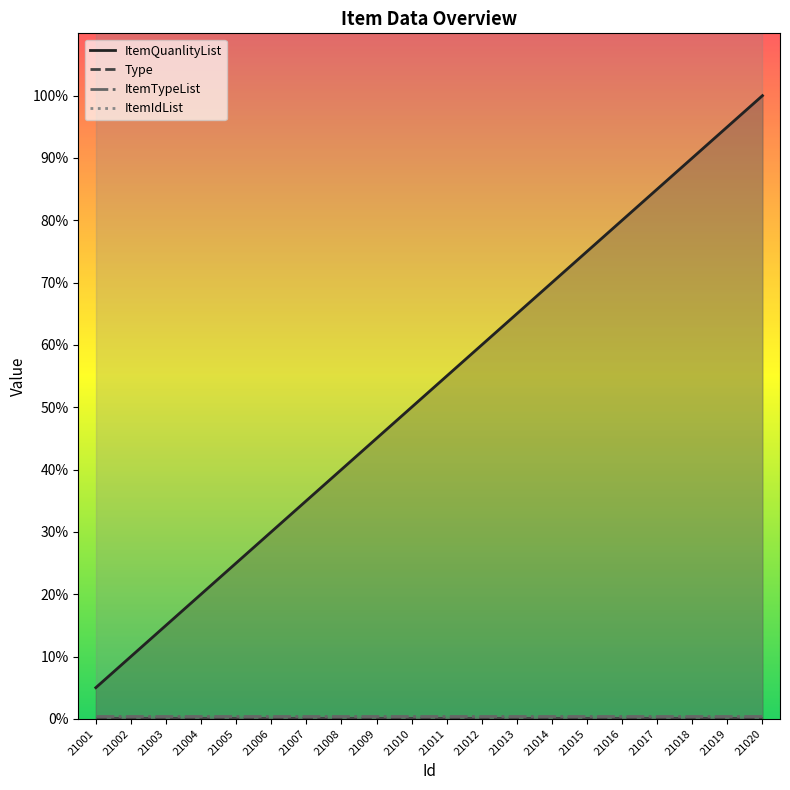

Which series changed the most between 21002 and 21012?

ItemQuanlityList